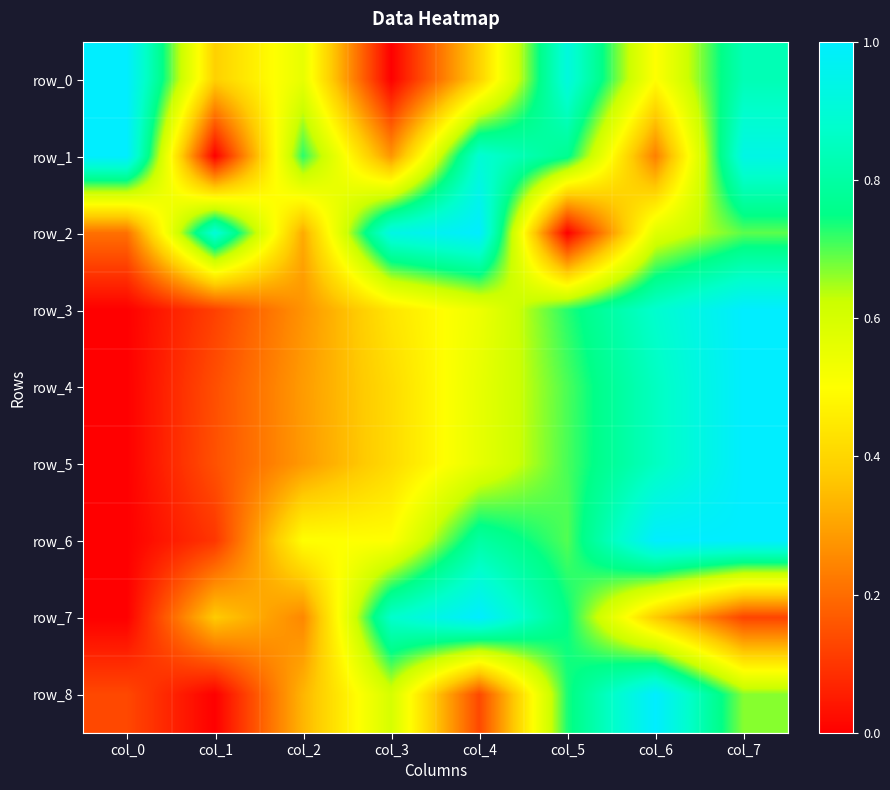

What is the average value of the row_7 series?

0.5